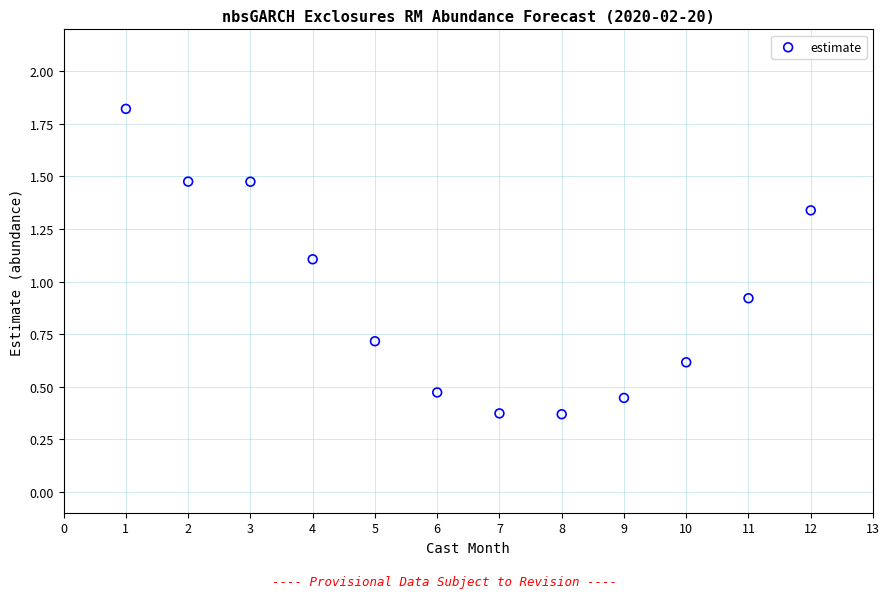

What is the average Y value?

0.9